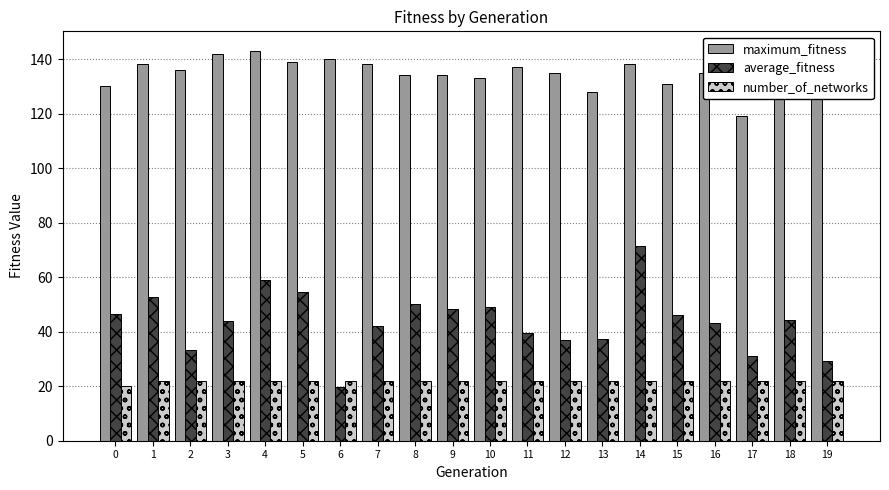

At which label does average_fitness reach its minimum?

6